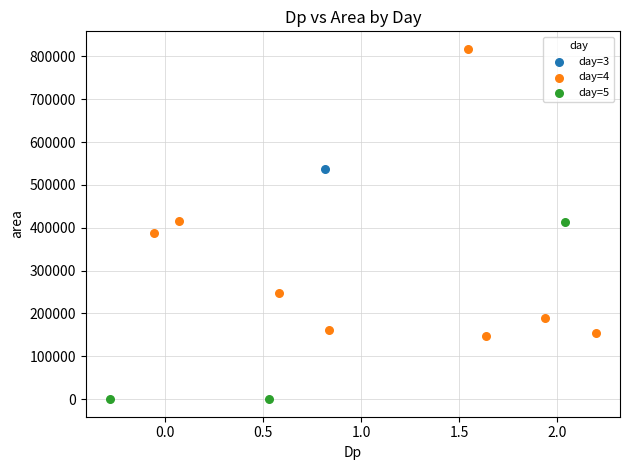

Which series contains the highest Y value?

day=4